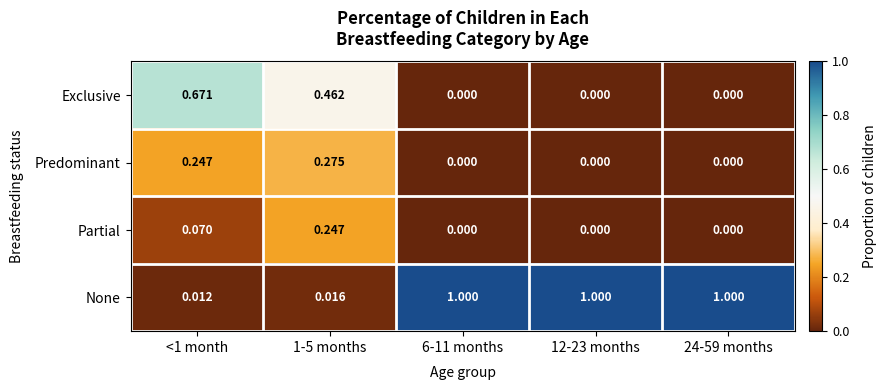

List the series in order of their peak value, lowest first.

Partial, Predominant, Exclusive, None